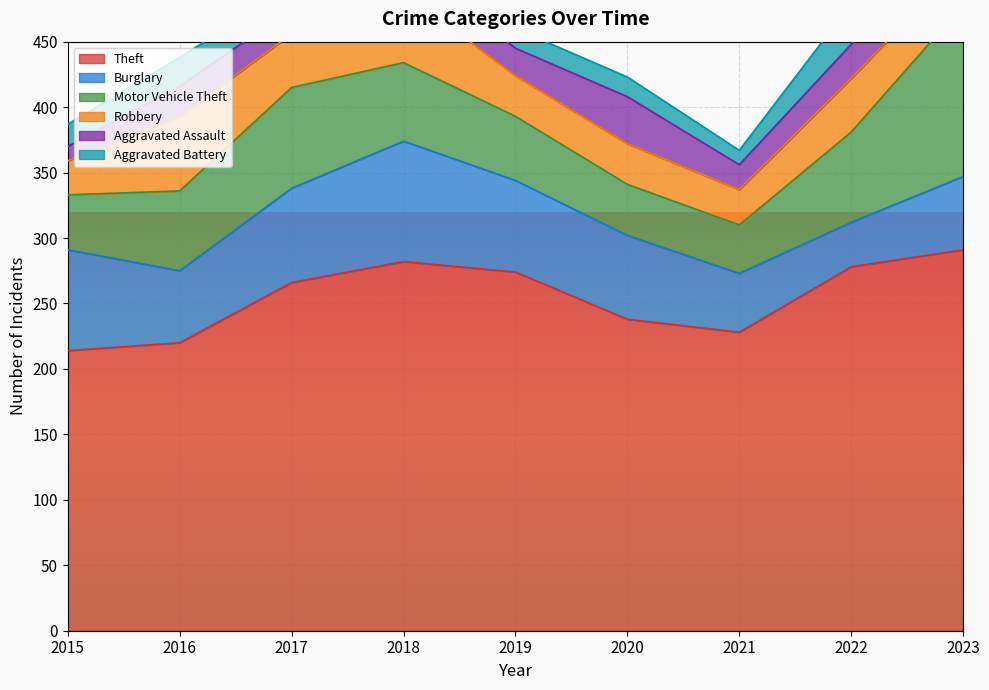

How many interior local peaks does the Robbery series have?

3